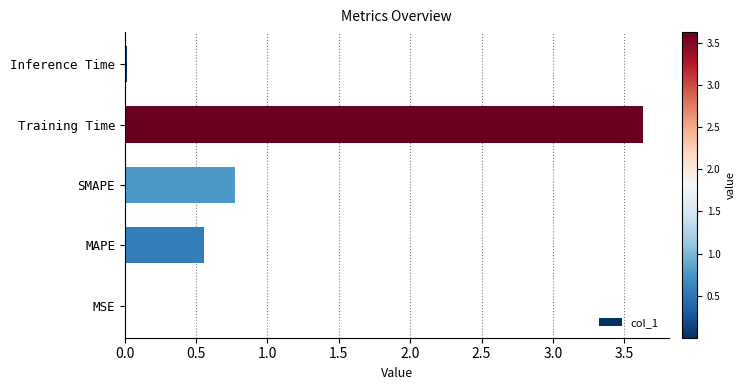

Between SMAPE and Inference Time, which is larger?

SMAPE